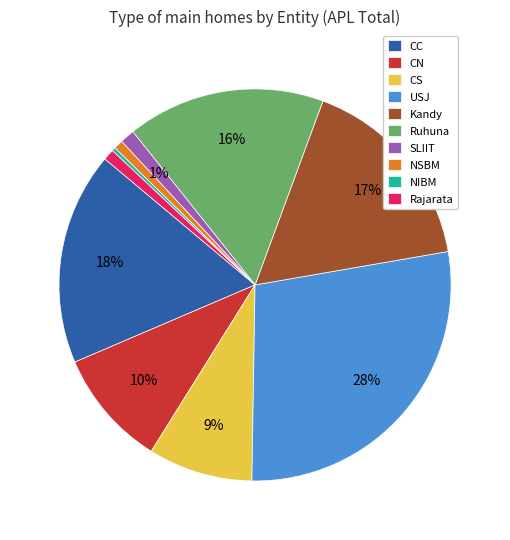

To the nearest percent, what portion does CS represent?

9%